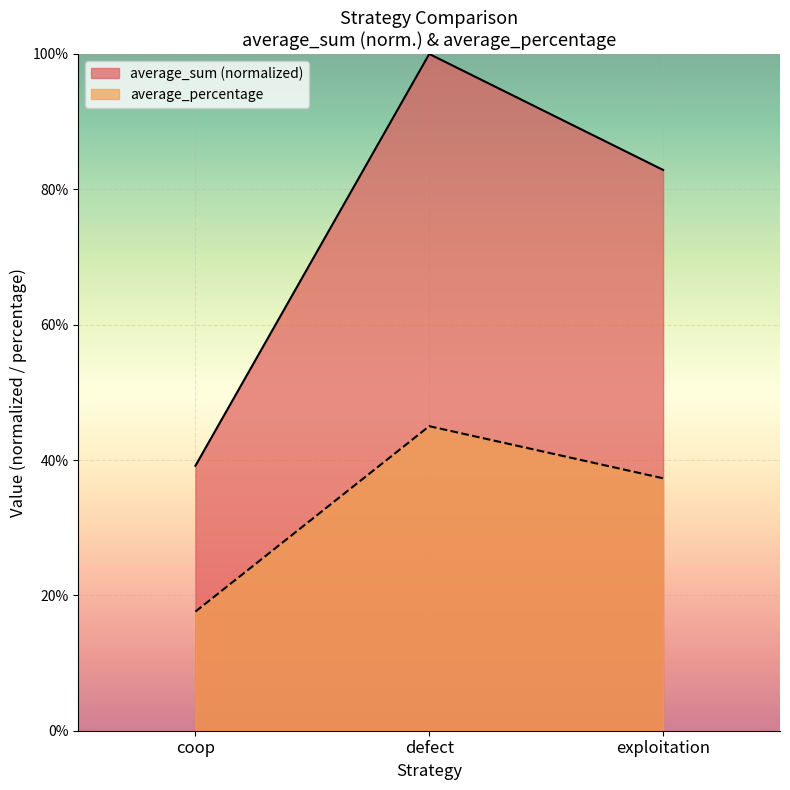

What is the sum of the average_percentage values at defect and exploitation?

0.8